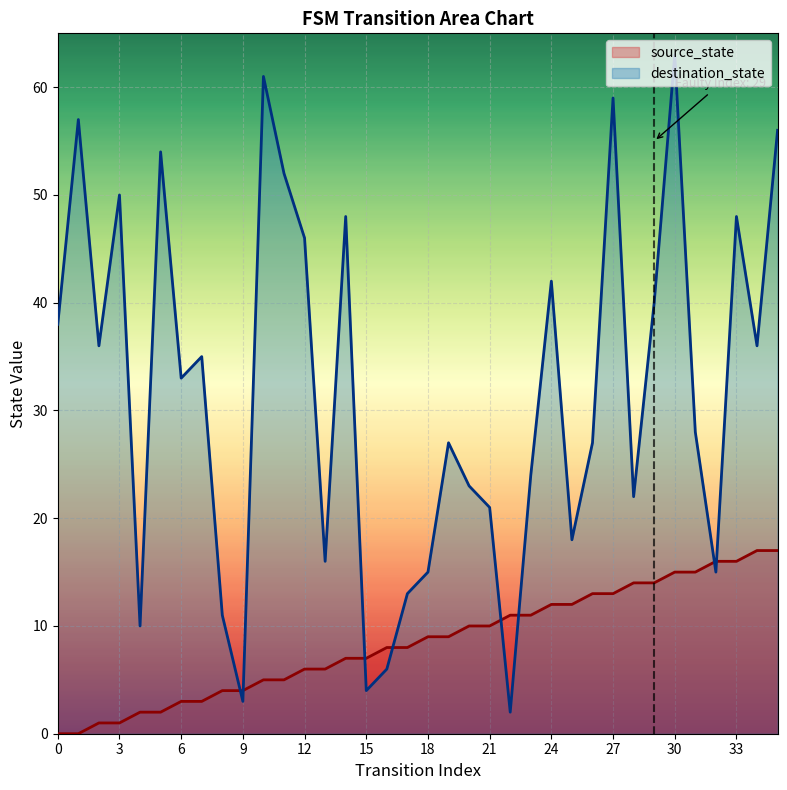

List the labels in order of source_state value, smallest first.

0, 1, 2, 3, 4, 5, 6, 7, 8, 9, 10, 11, 12, 13, 14, 15, 16, 17, 18, 19, 20, 21, 22, 23, 24, 25, 26, 27, 28, 29, 30, 31, 32, 33, 34, 35